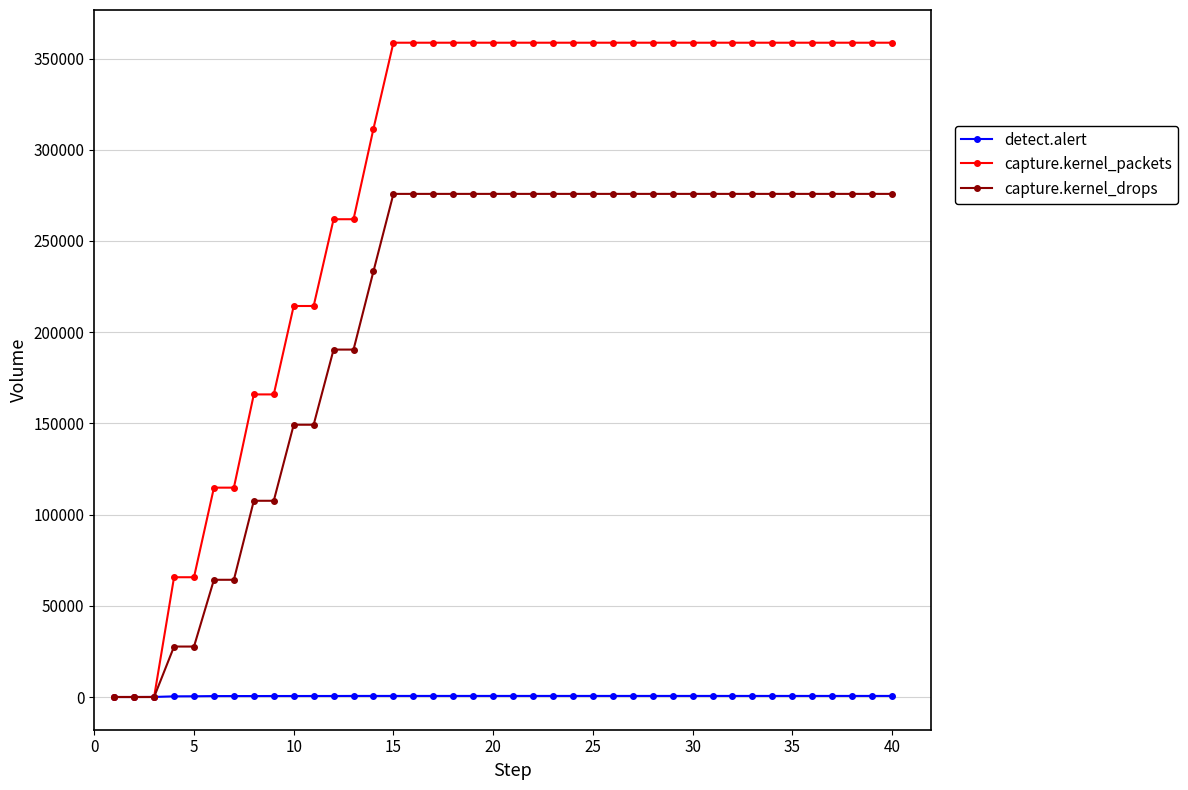

Which series has the widest spread of values?

capture.kernel_packets